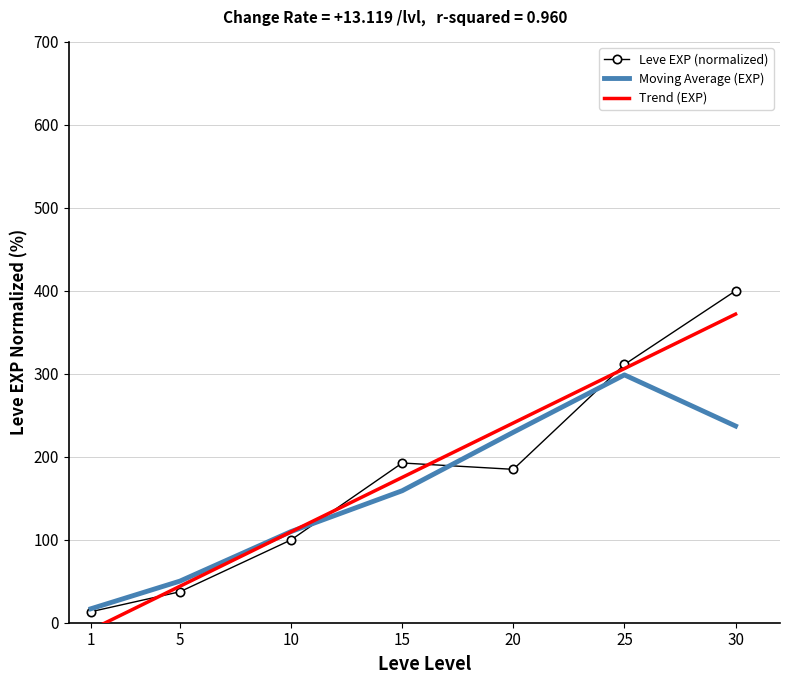

Between 5 and 15, which is larger?

15